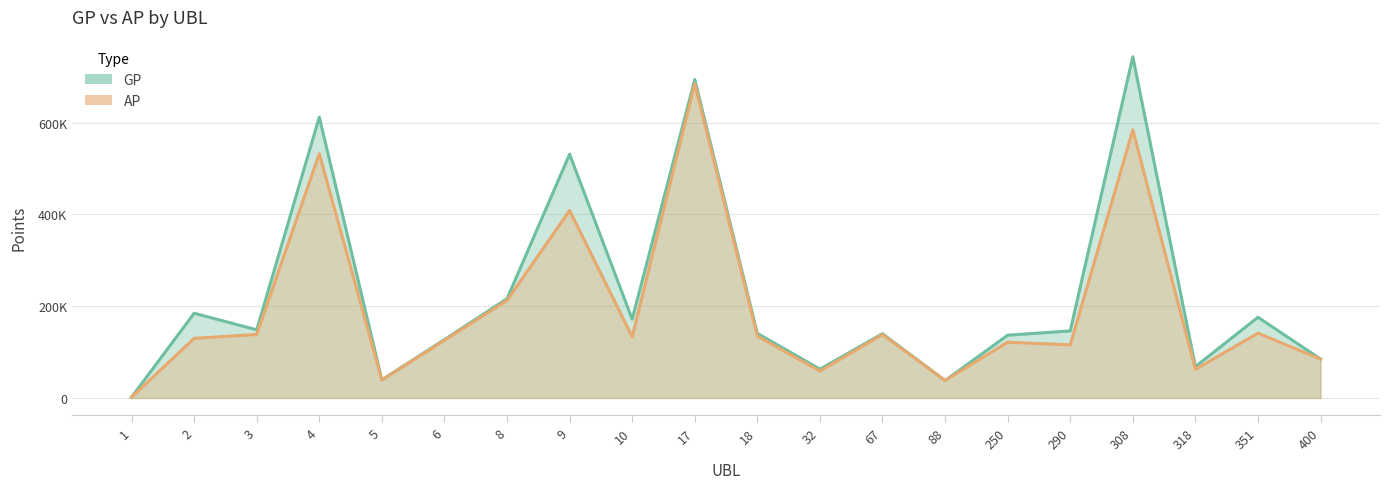

What are all the series names shown in the legend?

GP, AP